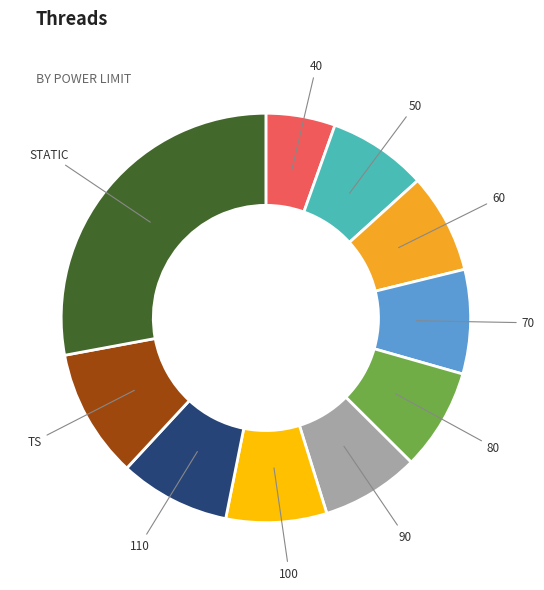

Which has a higher value, 110 or 60?

110